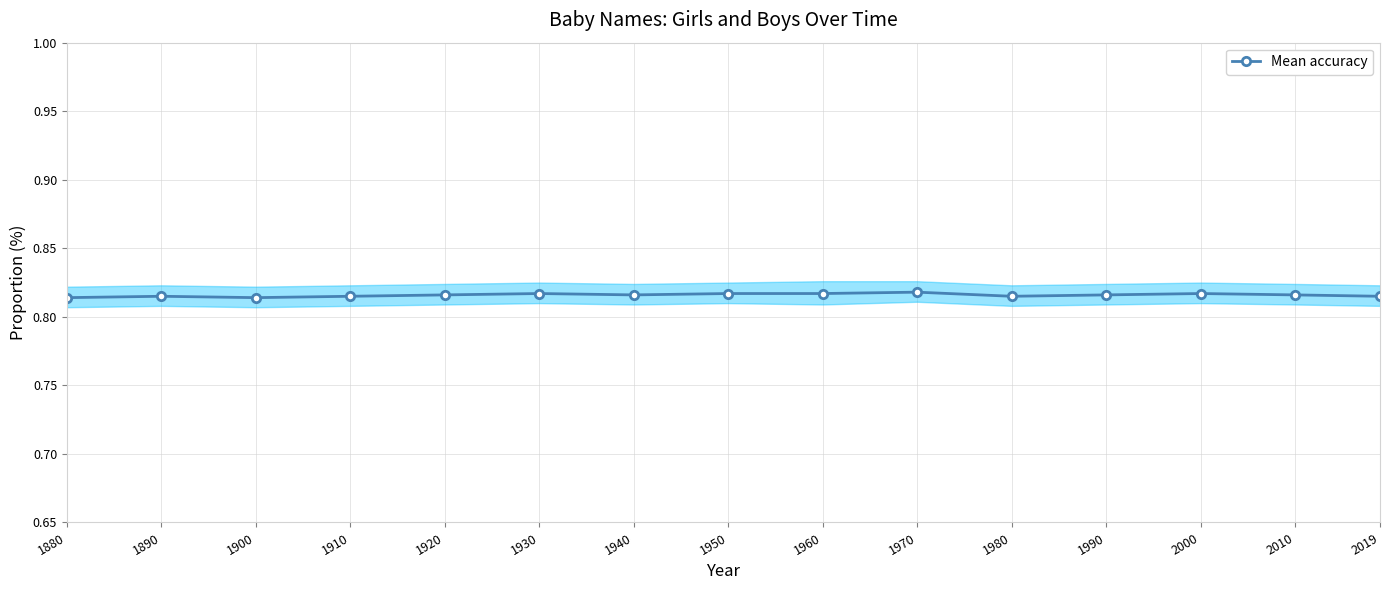

Which category has the highest value across all series?

1970